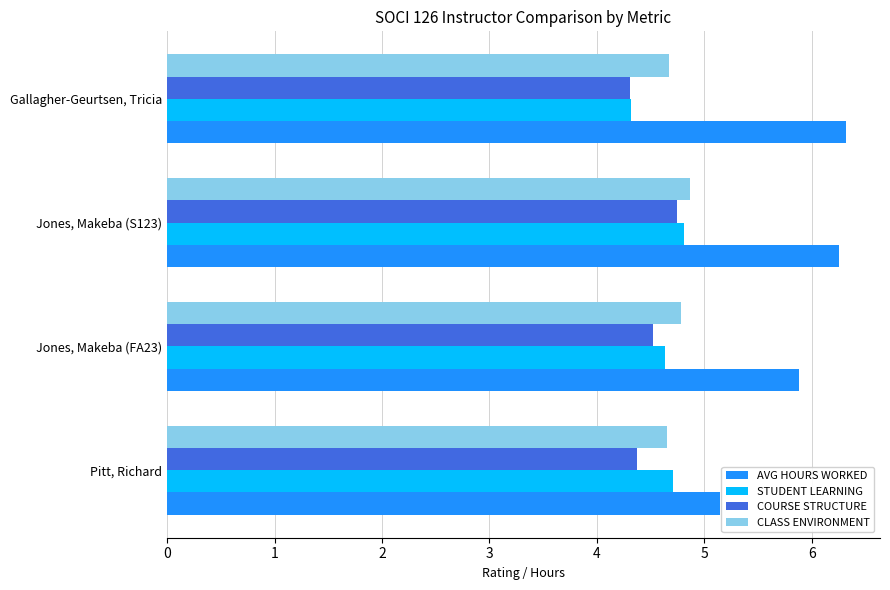

What are all the series names shown in the legend?

AVG HOURS WORKED, STUDENT LEARNING, COURSE STRUCTURE, CLASS ENVIRONMENT